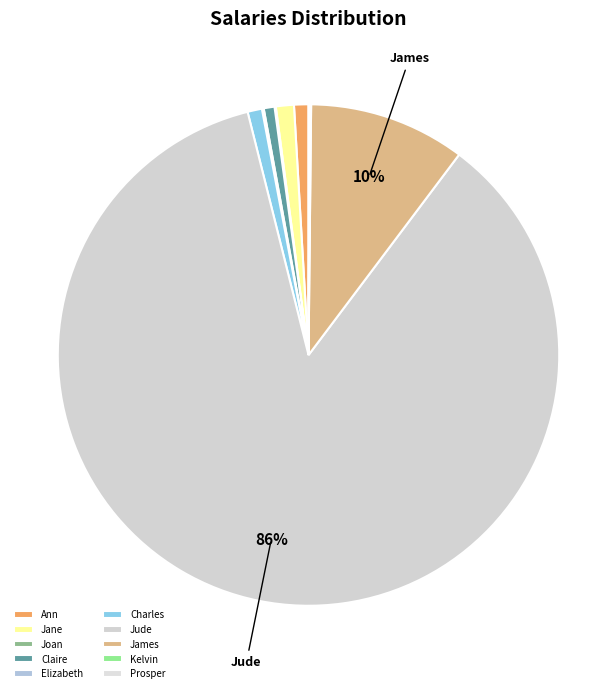

To the nearest percent, what percentage of the pie is Claire?

1%